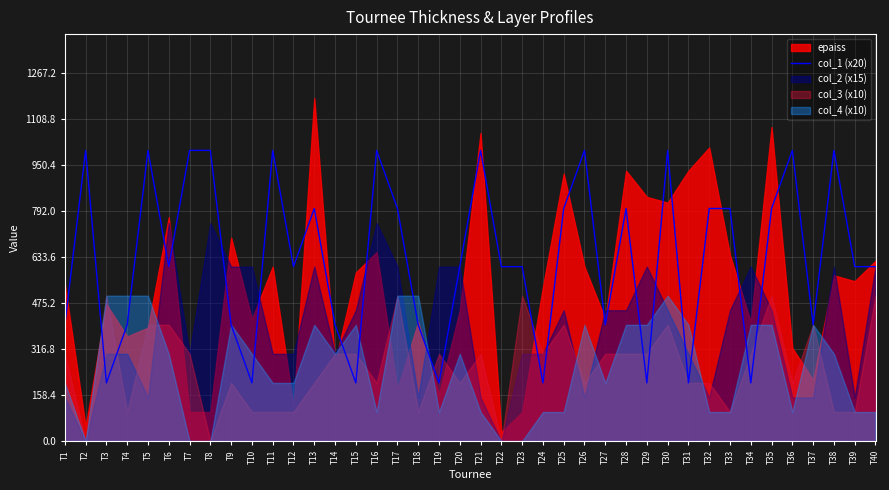

What is the lowest value of the col_1 (x20) series?

200